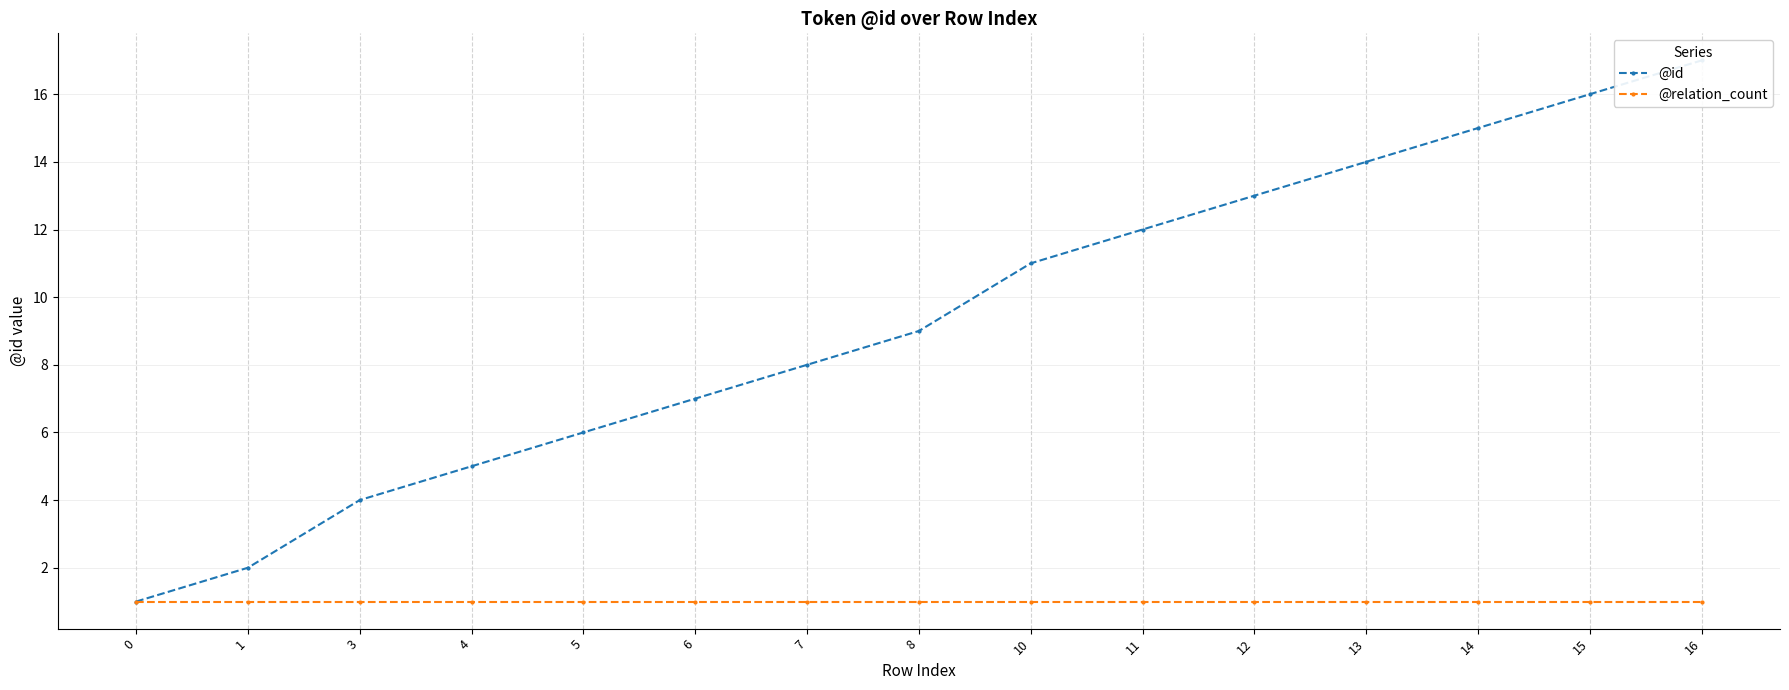

The @relation_count series shows 0 at 13. True or false?

False